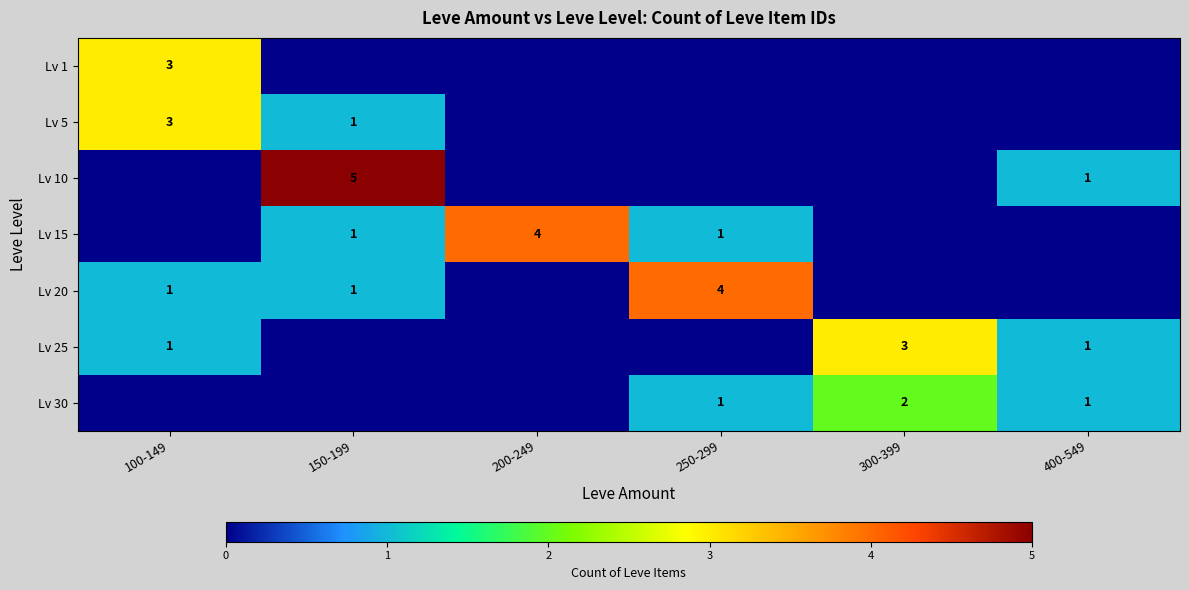

Is it true that Lv 10 equals 5 at 150-199?

True